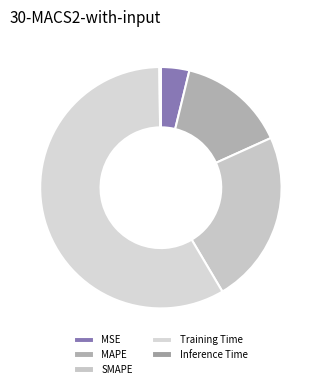

To the nearest percent, what percentage of the pie is SMAPE?

23%